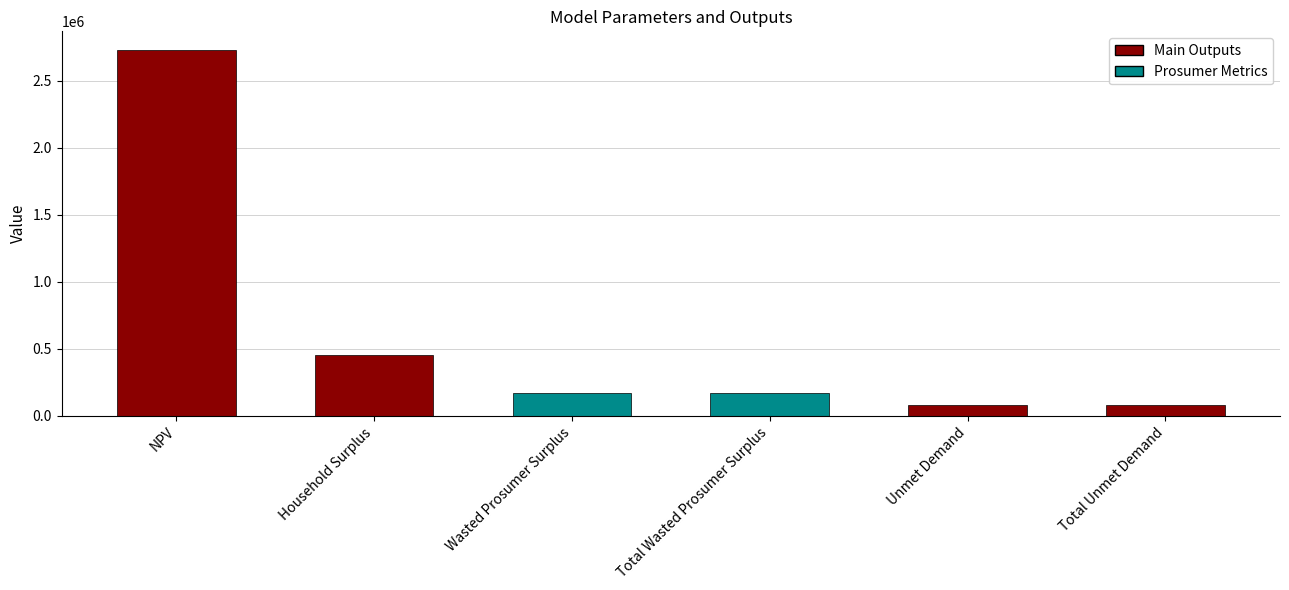

What is the ratio of the value at Wasted Prosumer Surplus to the value at NPV?

0.1